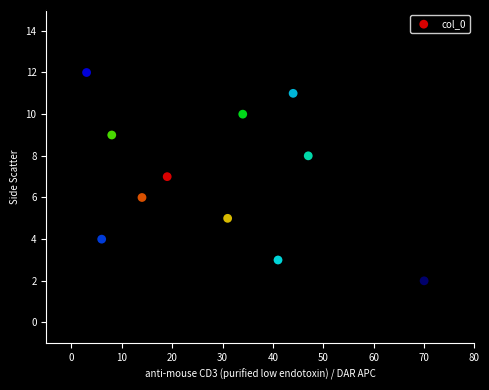

What is the average X value?

29